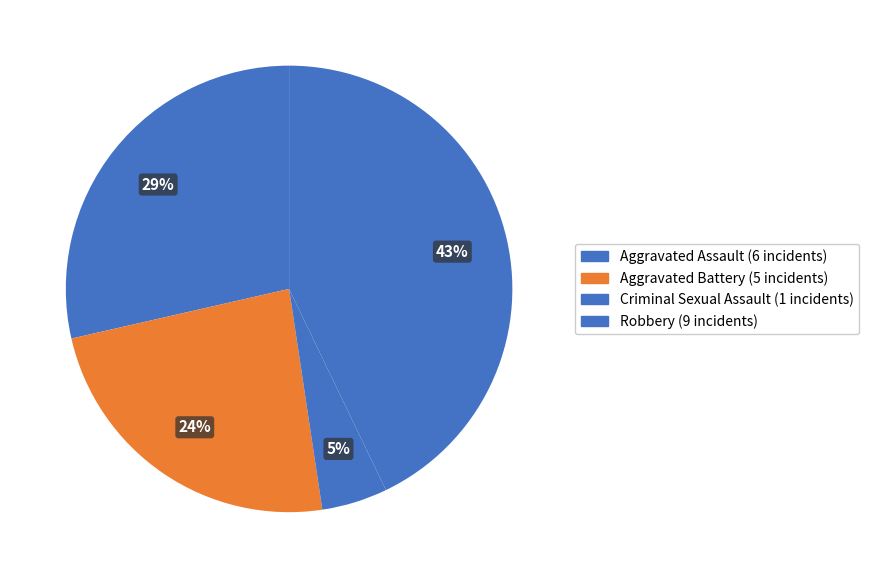

Count the number of slices in the pie.

4